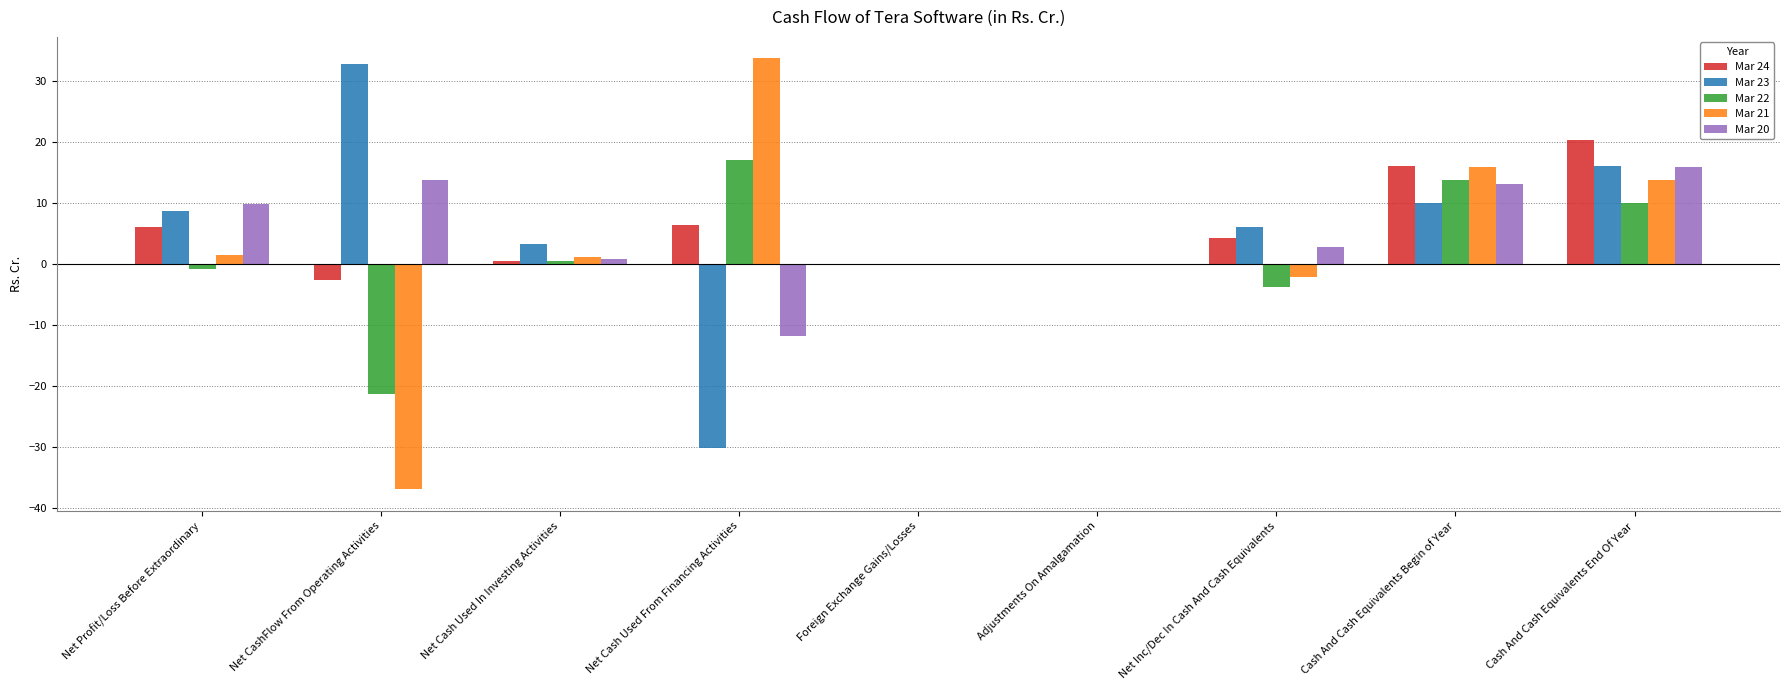

Which label corresponds to the largest value in the chart?

Net Cash Used From Financing Activities